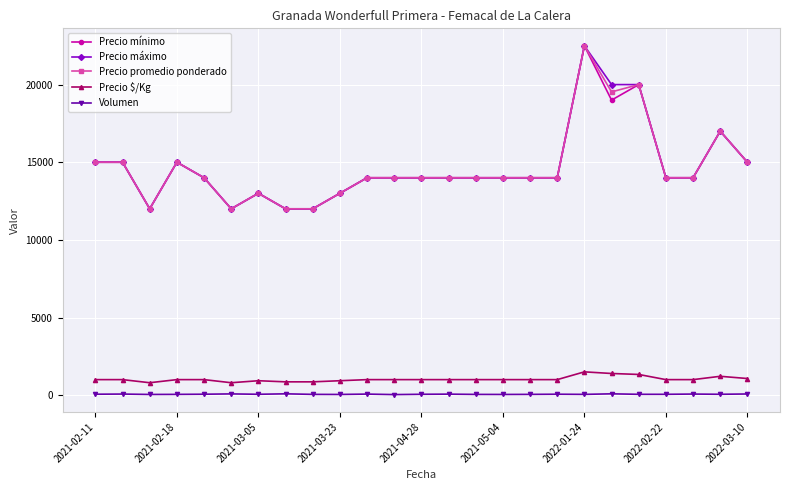

What is the greatest value displayed?

22500